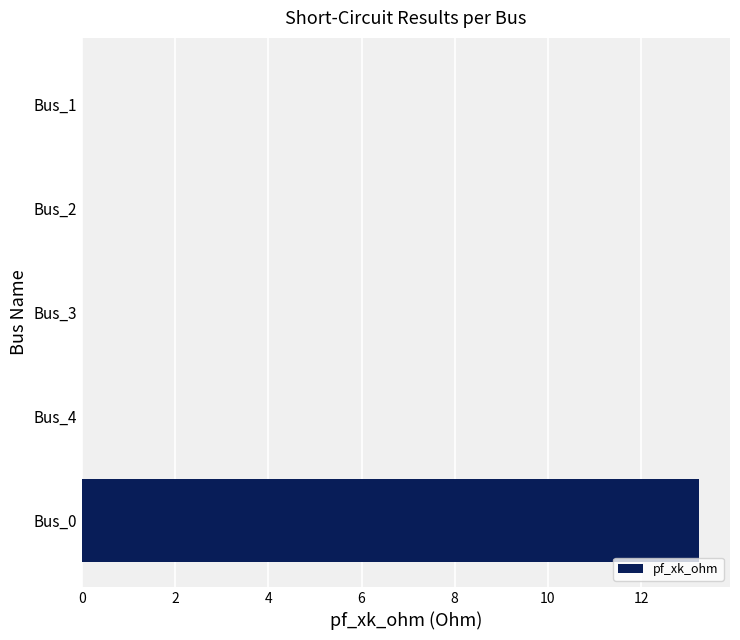

Are the bars horizontal?

Yes